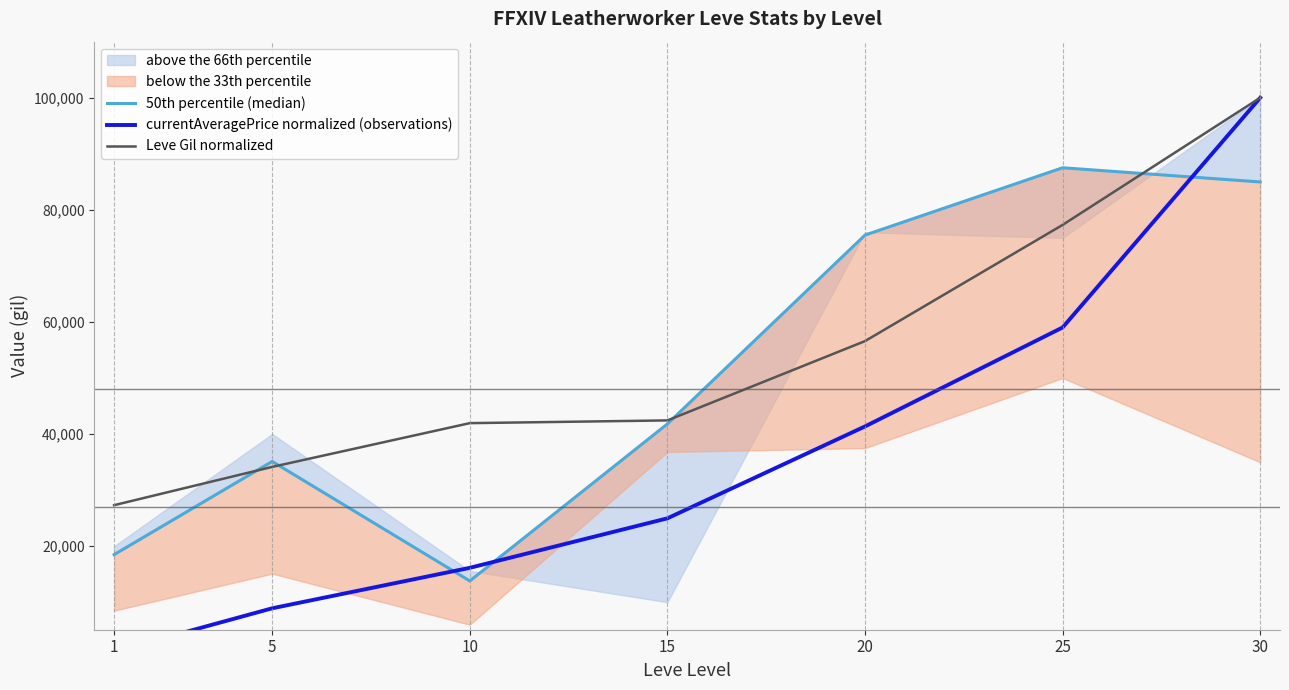

Where do 50th percentile (median) and Leve Gil normalized first cross each other?

1 and 5